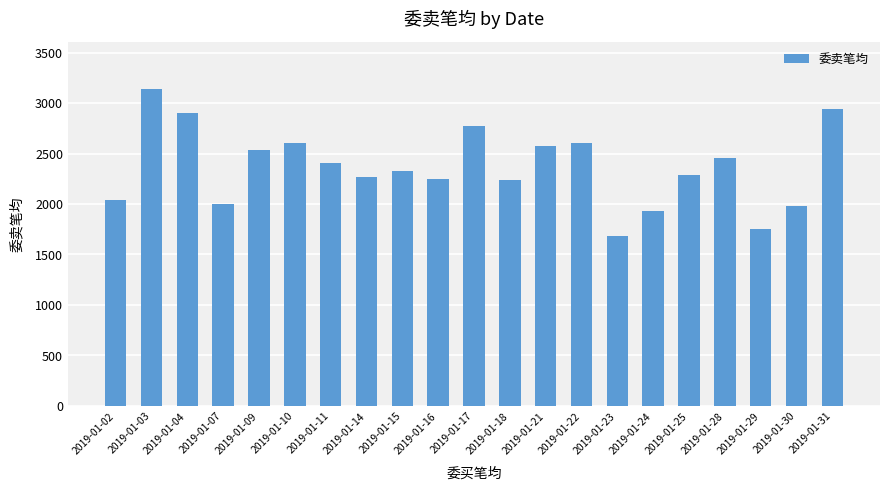

At which label is the value closest to 2408?

2019-01-11